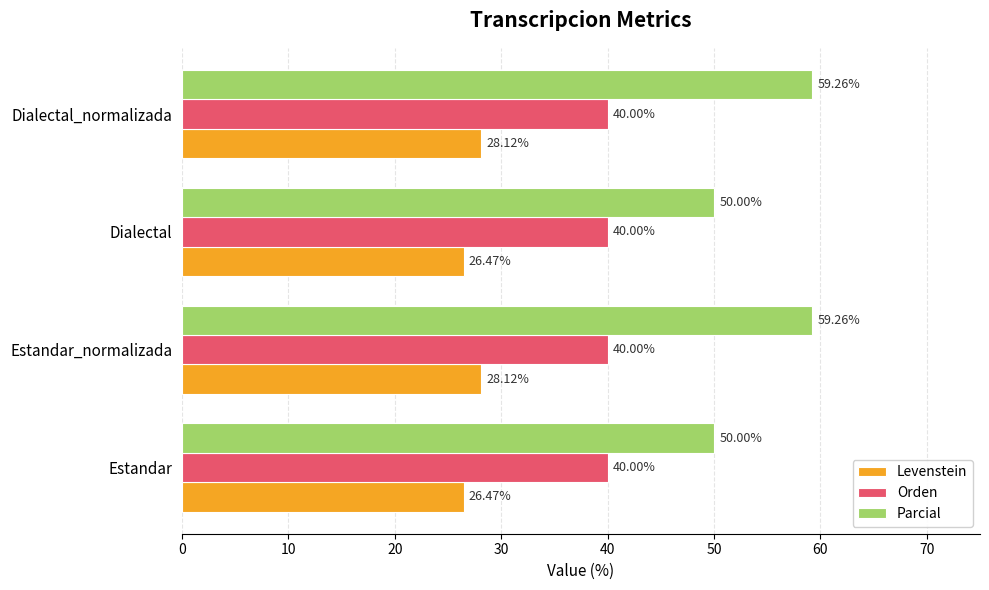

Rank the series at Dialectal from lowest to highest value.

Levenstein, Orden, Parcial